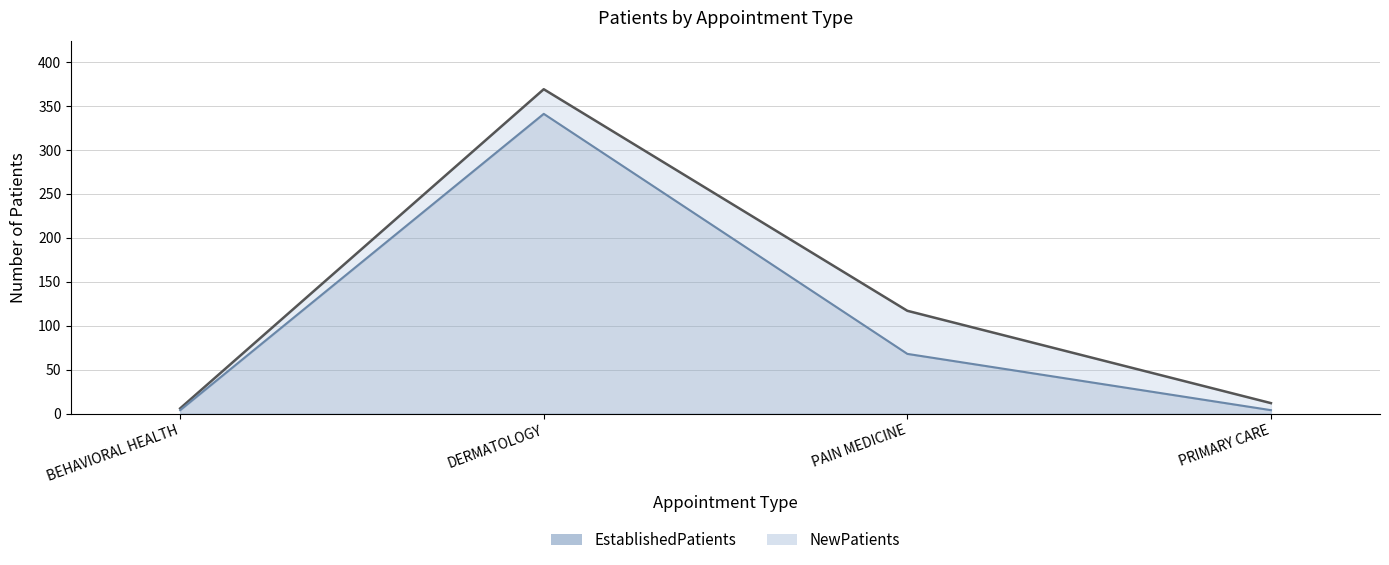

Reading right to left, list all the values displayed in this chart.

NewPatients: PRIMARY CARE=12	PAIN MEDICINE=117	DERMATOLOGY=369	BEHAVIORAL HEALTH=6
EstablishedPatients: PRIMARY CARE=4	PAIN MEDICINE=68	DERMATOLOGY=341	BEHAVIORAL HEALTH=4